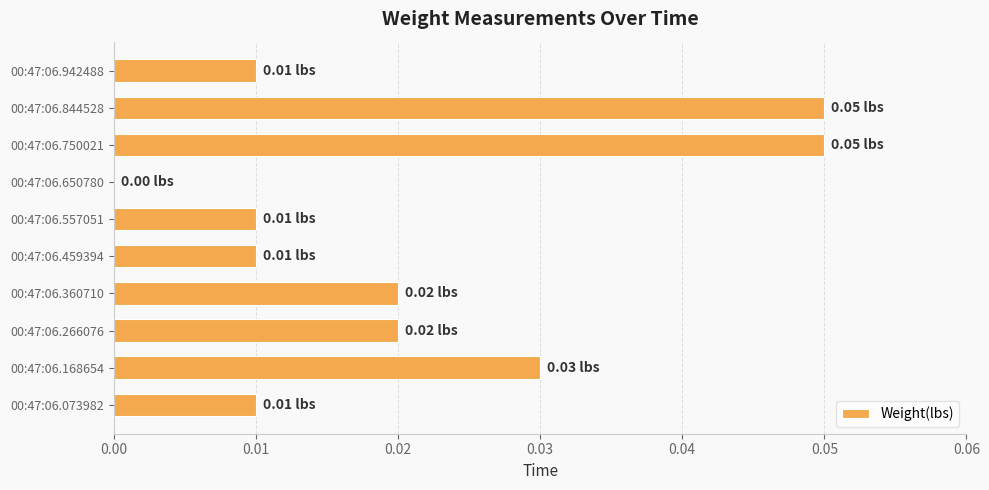

How many positive values are there?

9